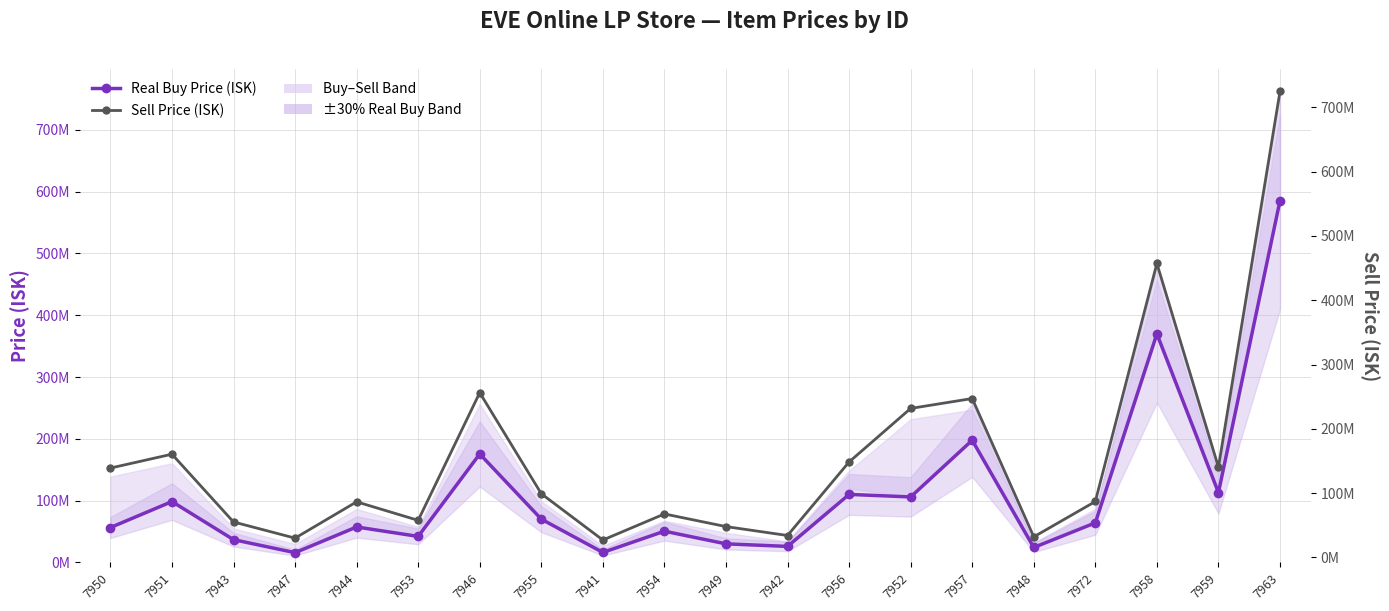

What is the approximate value of Sell Price (ISK) at 7944, to the nearest 100?

86390000